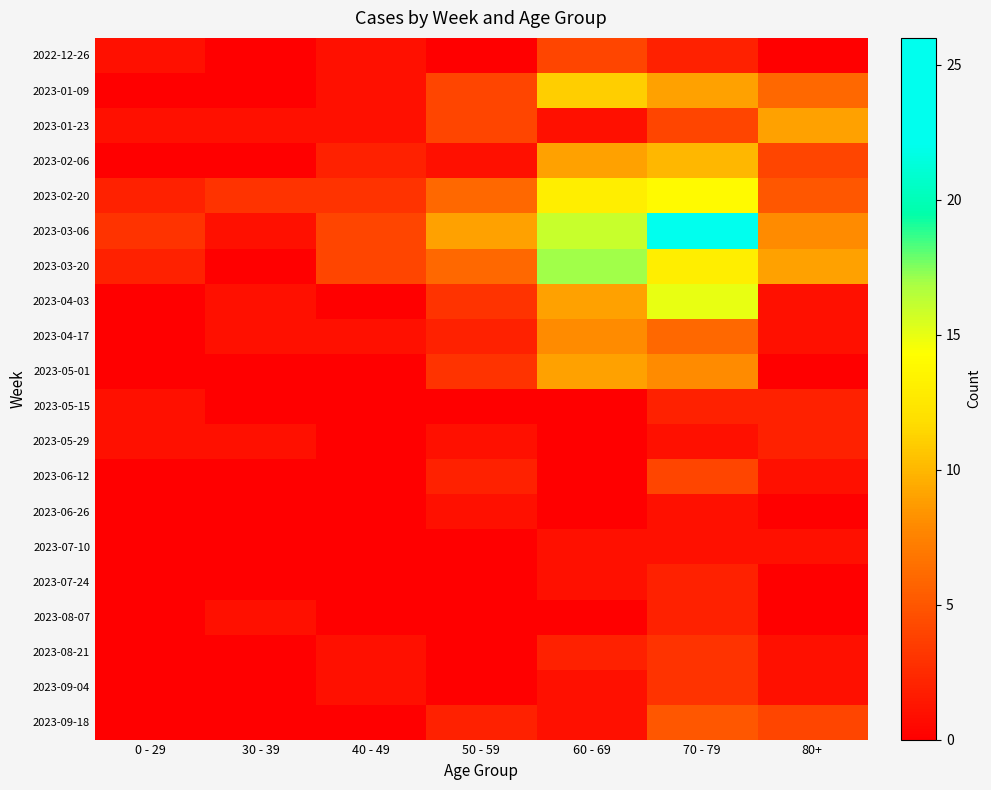

At how many categories does at least one series exceed 20?

1